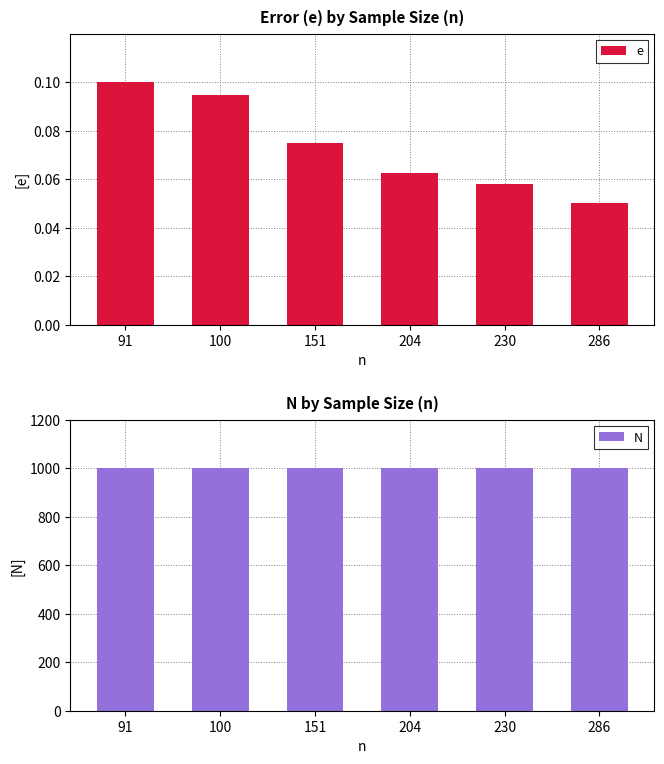

Reading left to right, extract all data points from this chart.

e: 91=0.1	100=0.1	151=0.1	204=0.1	230=0.1	286=0.0
N: 91=1000.0	100=1000.0	151=1000.0	204=1000.0	230=1000.0	286=1000.0